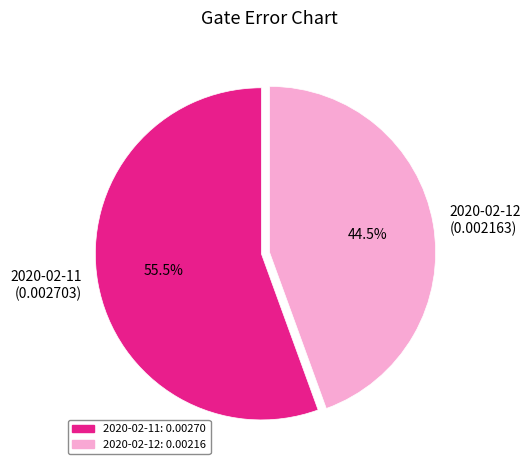

Count the number of slices in the pie.

2